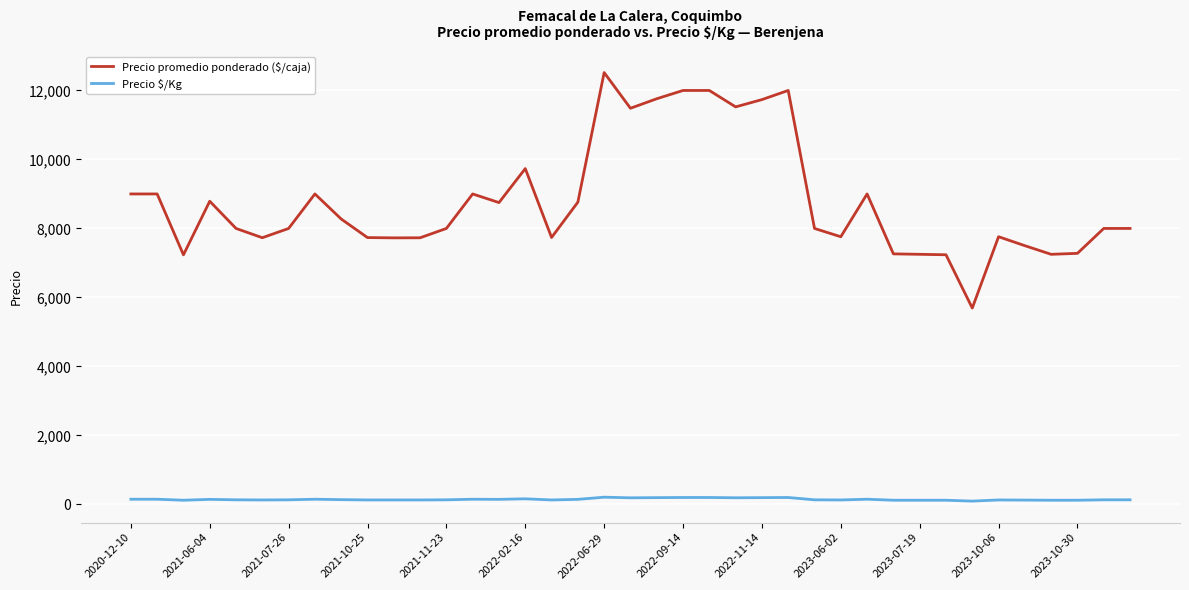

Which series has the widest spread of values?

Precio promedio ponderado ($/caja)